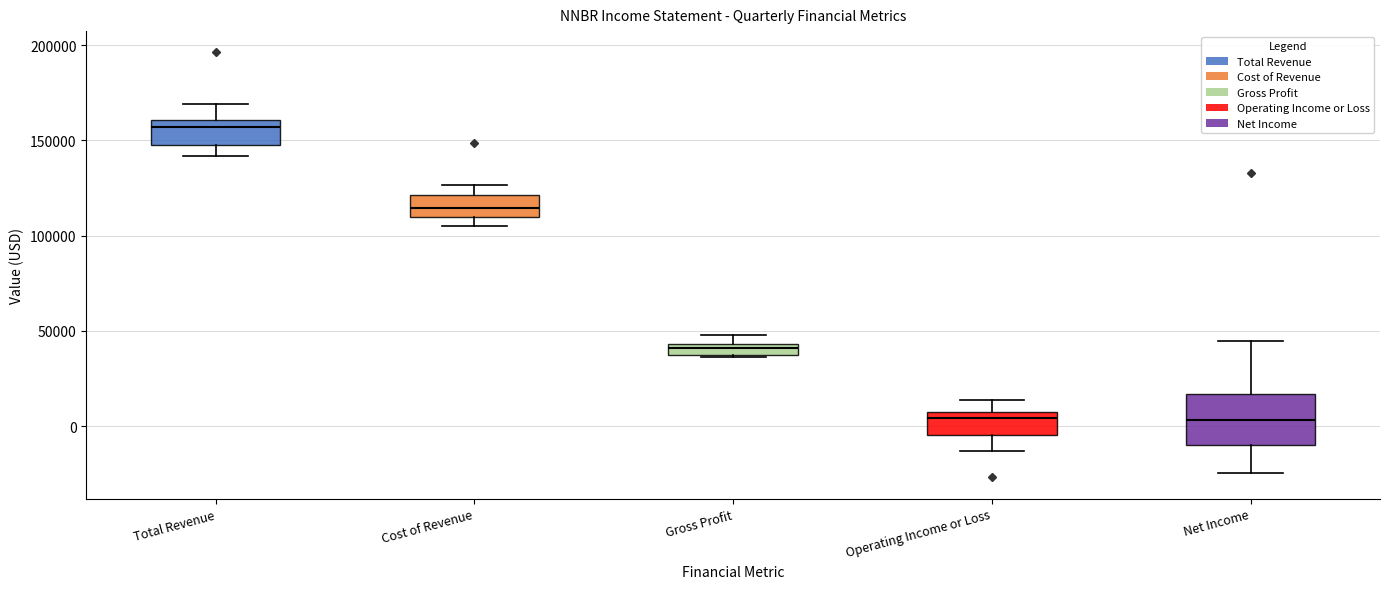

Where is the upper edge of the box for Gross Profit on the y-axis? The values are not printed on the chart, so give them approximately, as read against the axis.

45000